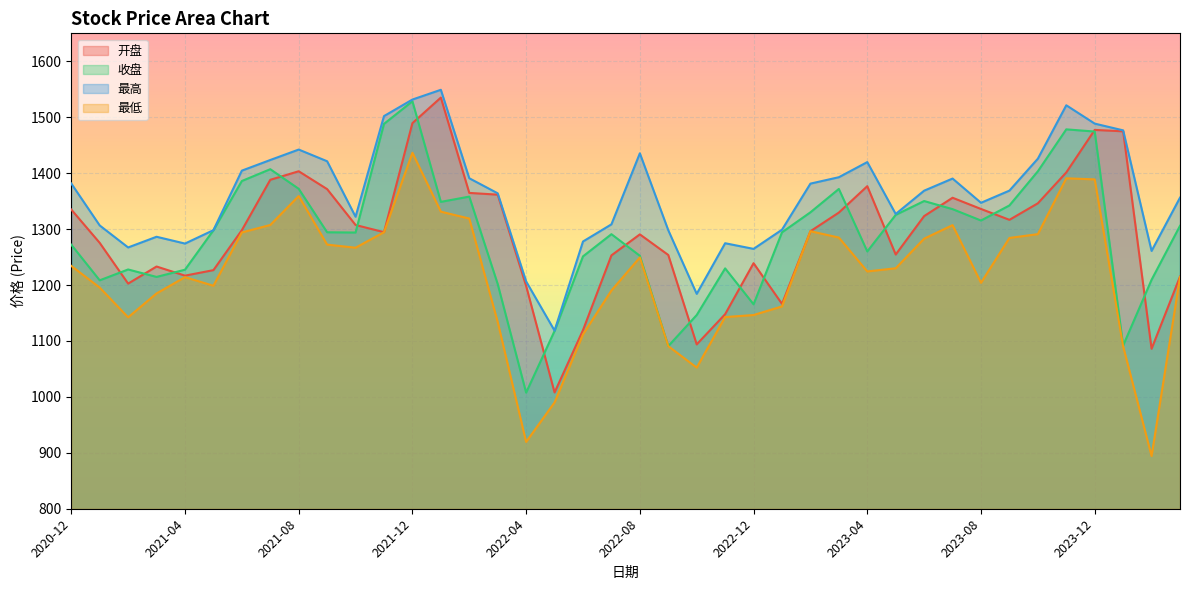

Between 2022-06 and 2023-05, which is larger?

2023-05